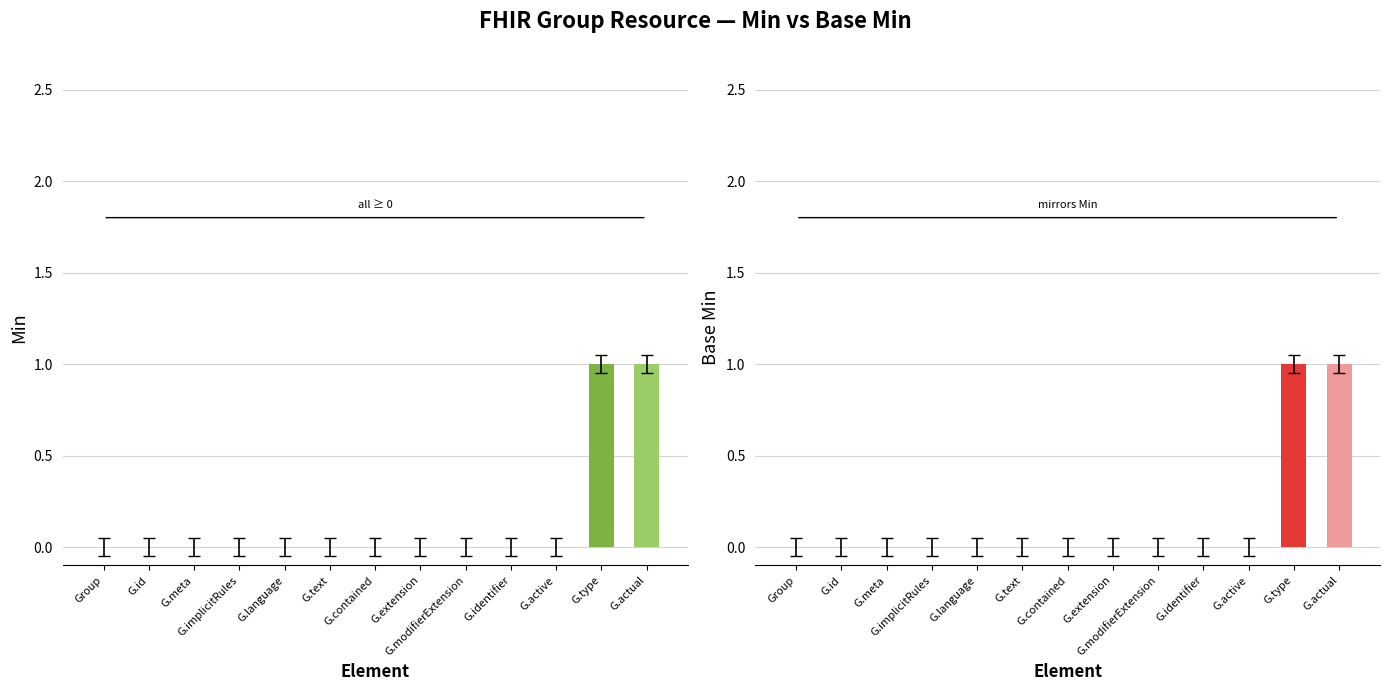

True or false: Min has a value of -1 at G.active.

False